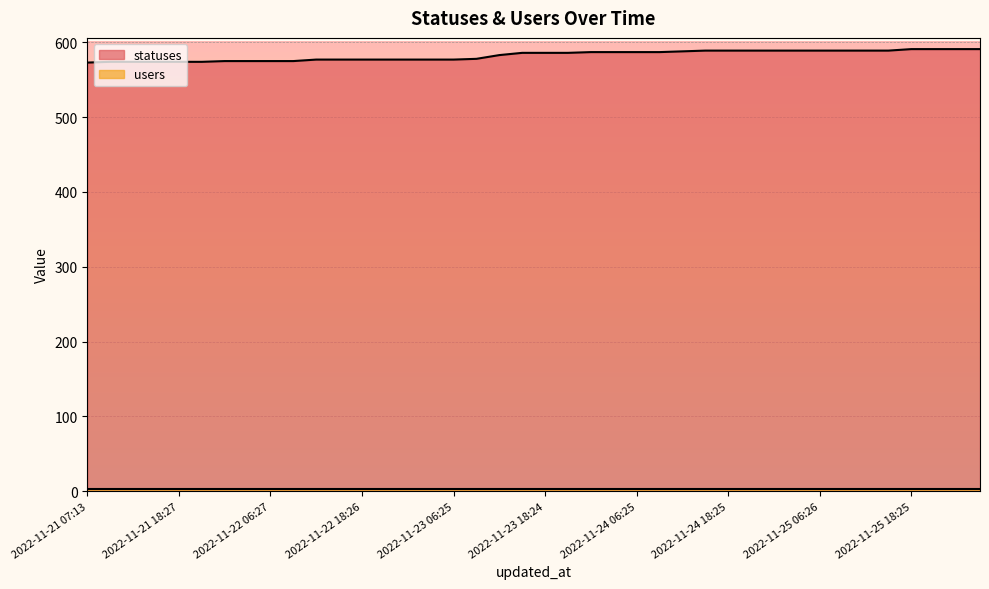

What is the sum of the values at 2022-11-24 09:19 and 2022-11-22 09:21?

1162